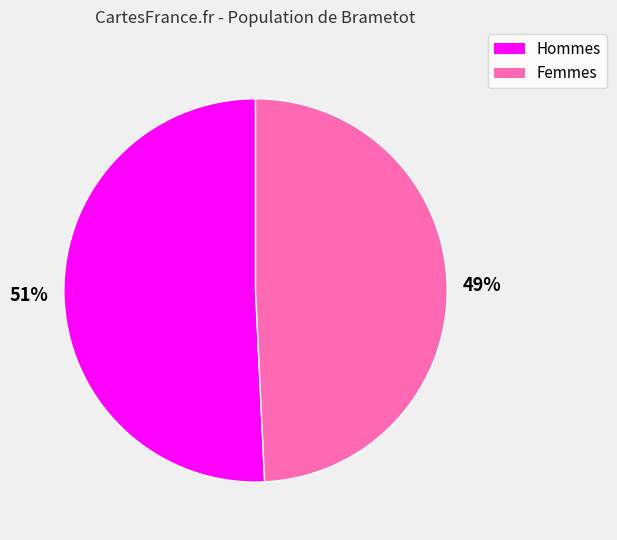

Is there a majority slice in this chart?

Yes